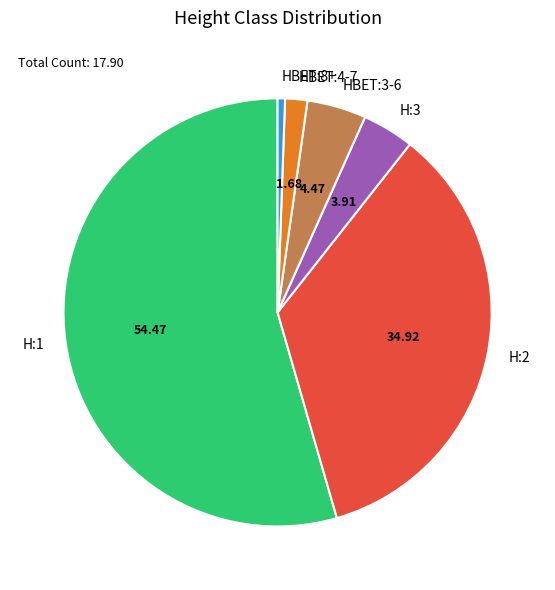

Does any single category account for the majority?

Yes